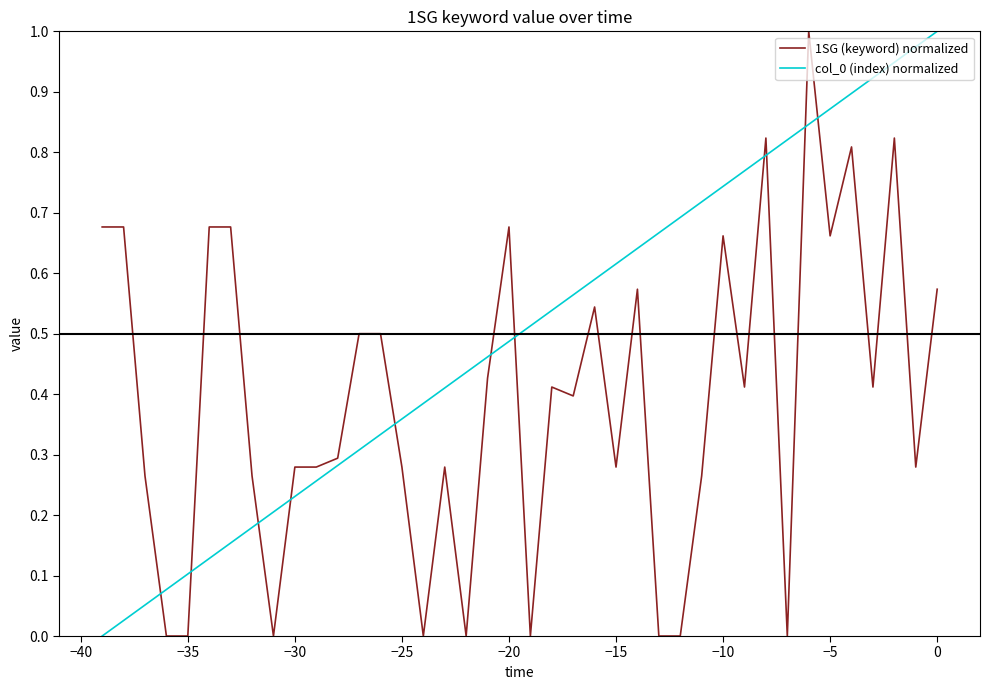

True or false: 1SG (keyword) normalized and col_0 (index) normalized cross at least once.

True